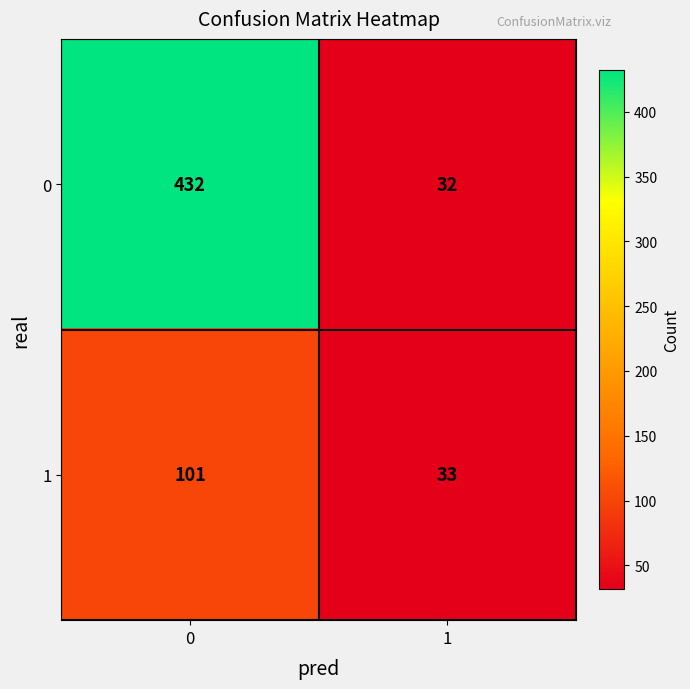

Which series has the largest total across all categories?

0